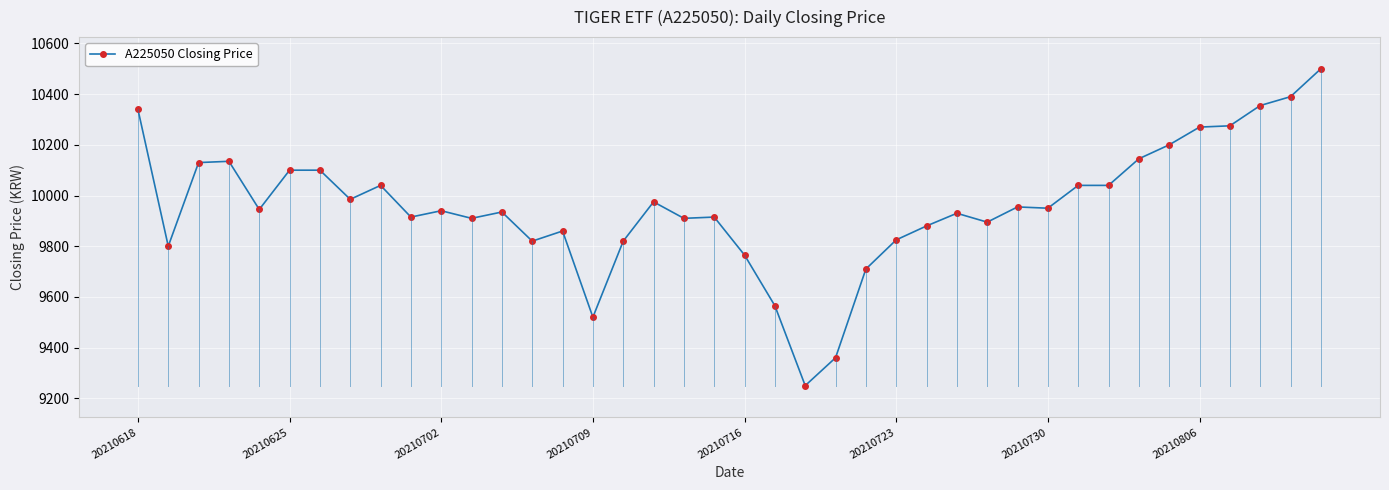

True or false: the data has more than 0 interior local peaks.

True